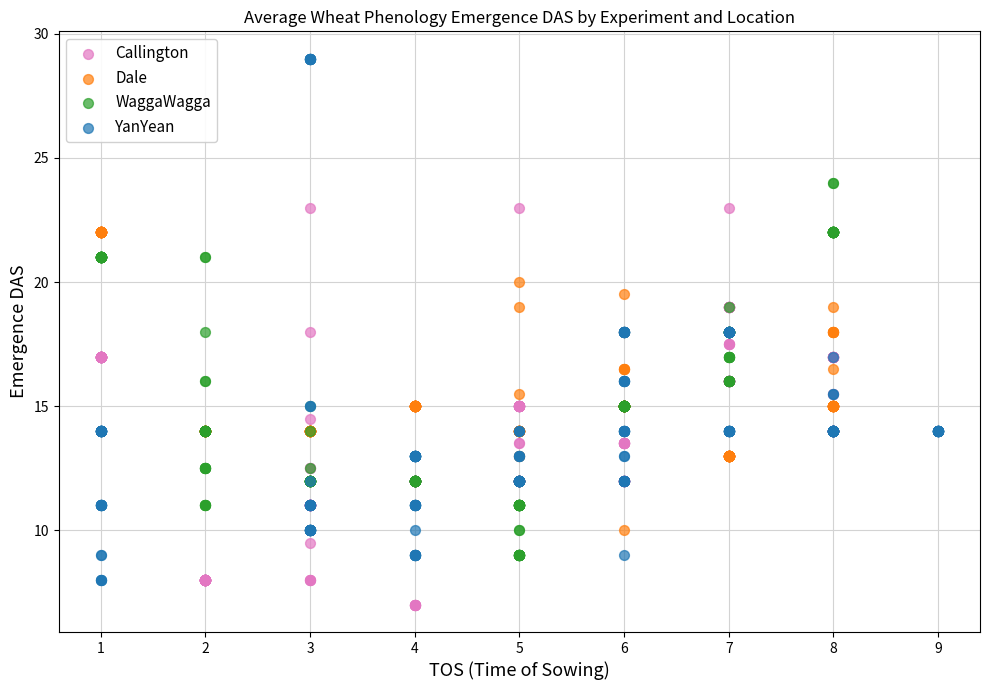

Which series reaches the maximum Y coordinate?

YanYean